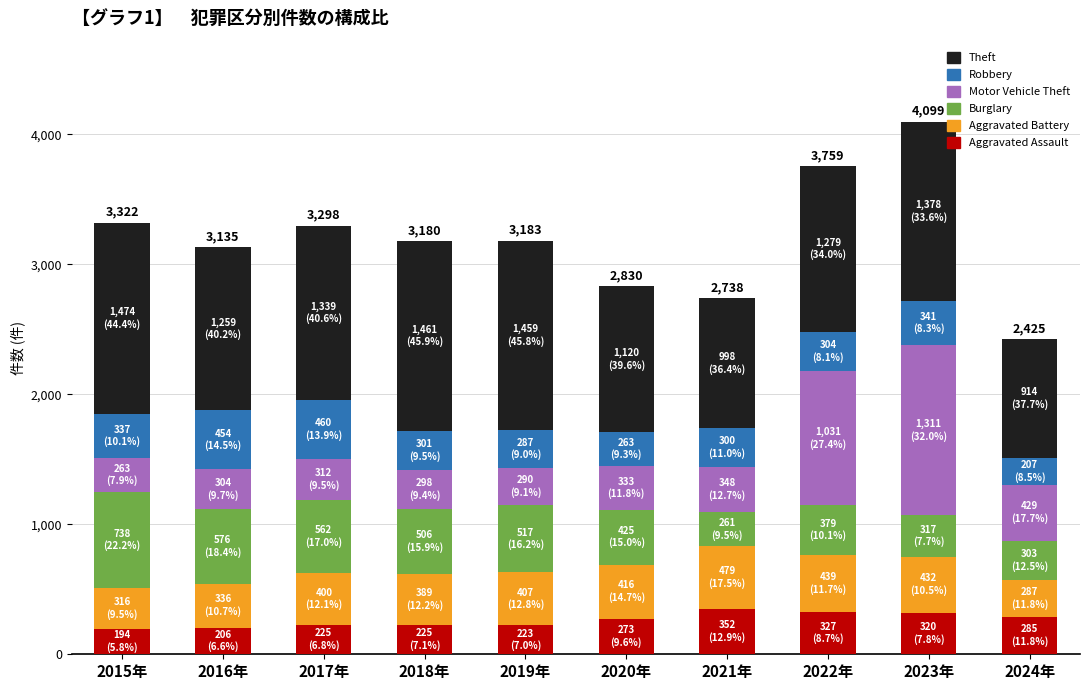

What is the maximum value for Aggravated Assault?

352